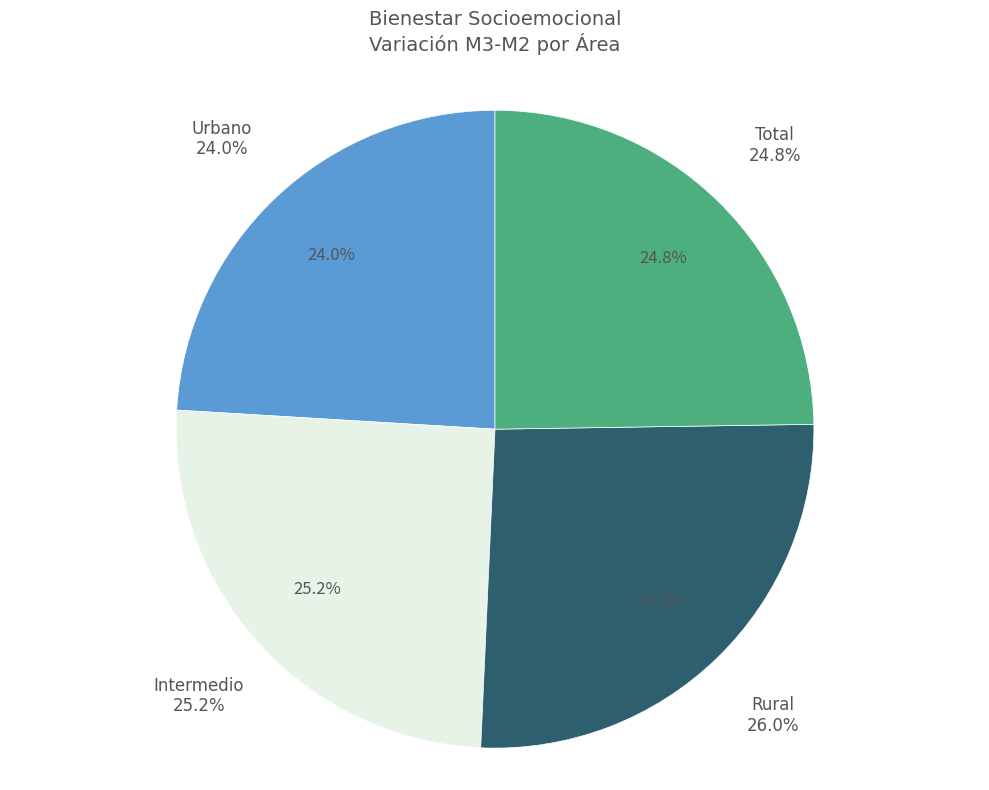

To the nearest percent, what is the difference between the Urbano and Rural slice percentages?

2%